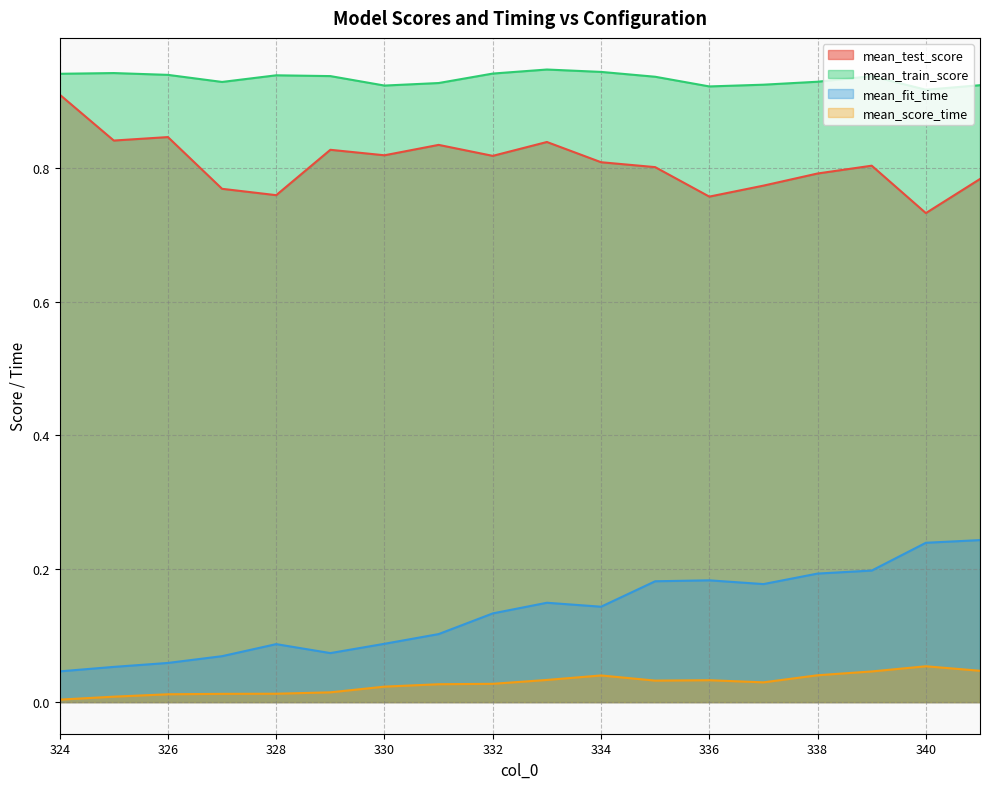

True or false: mean_fit_time has a value of 0.2 at 341.

True